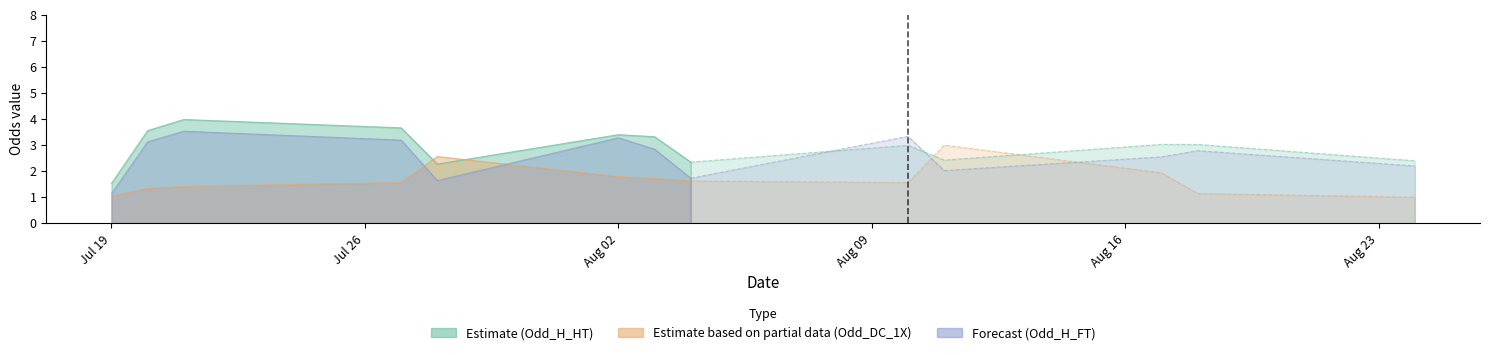

Which series has the widest spread of values?

Odd_H_HT